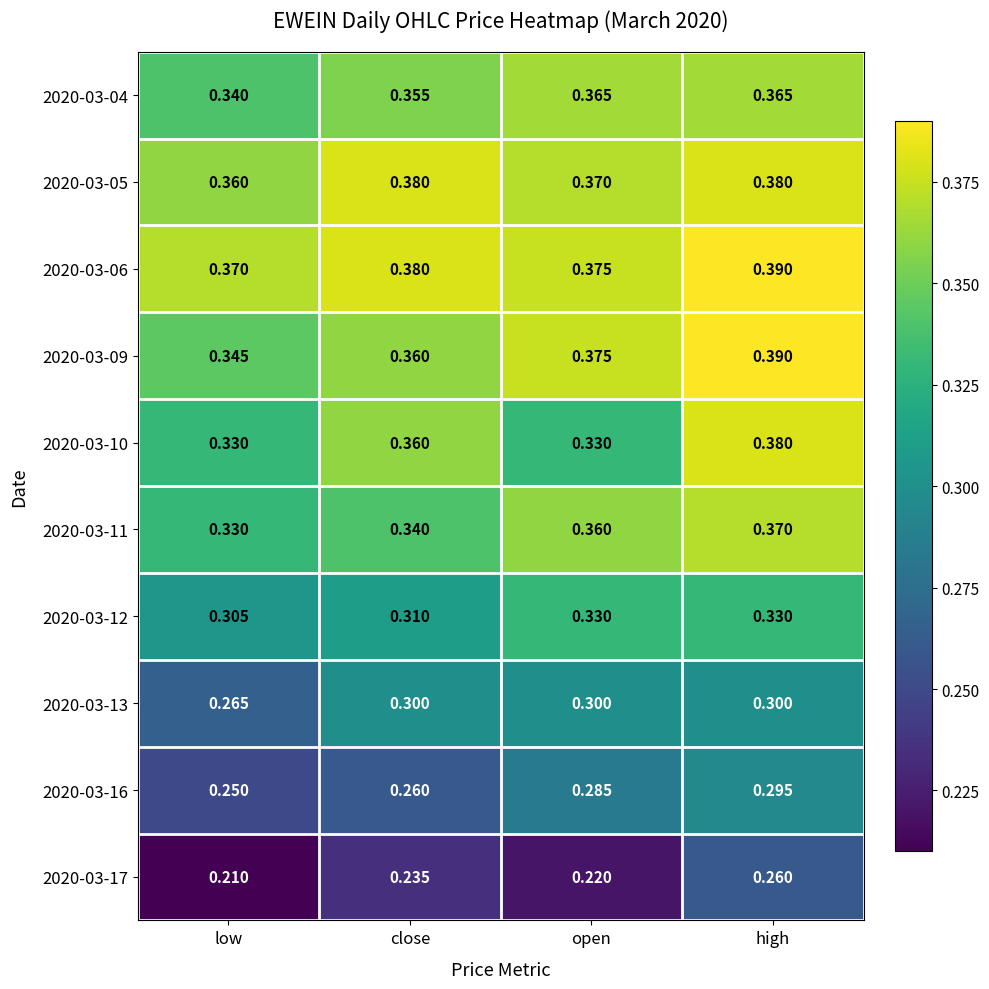

Rank the categories by 2020-03-09 value from lowest to highest.

low, close, open, high